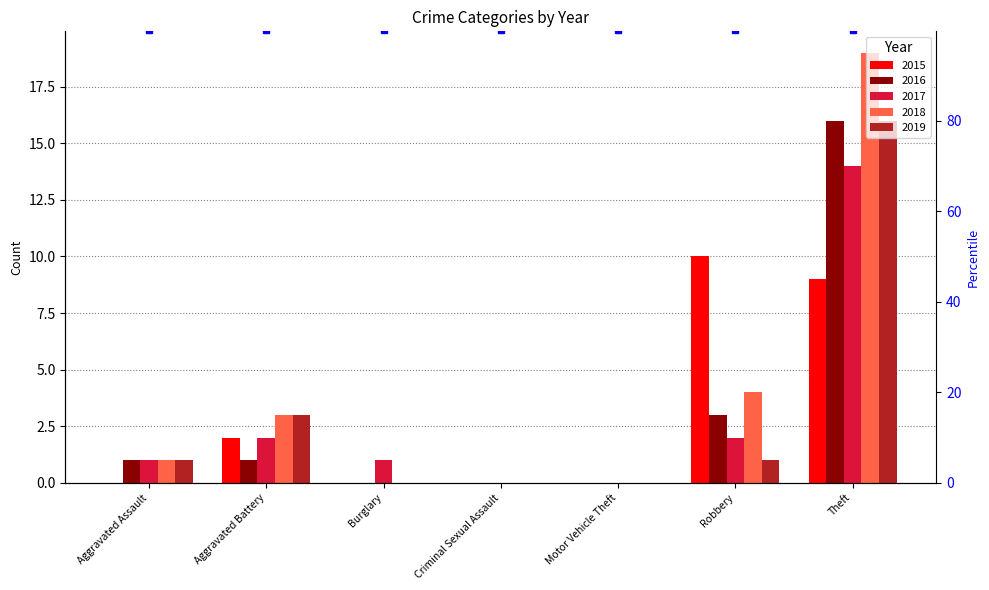

Which series has the largest range (max minus min)?

2018